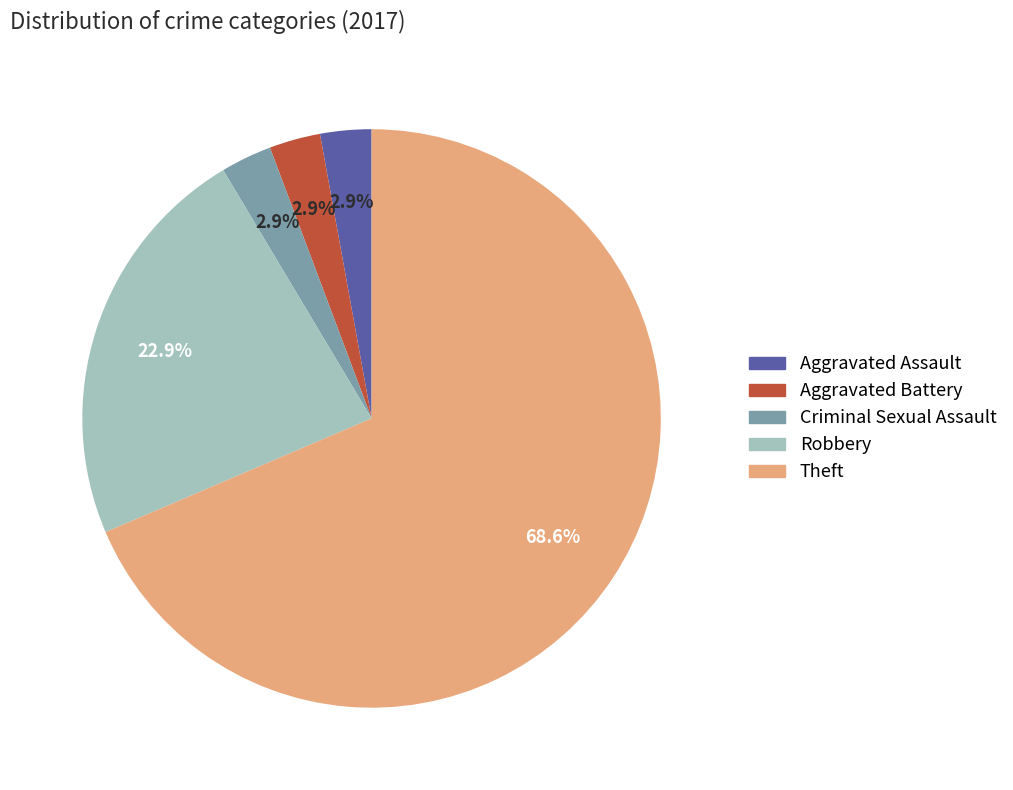

To the nearest percent, what portion does Aggravated Assault represent?

3%